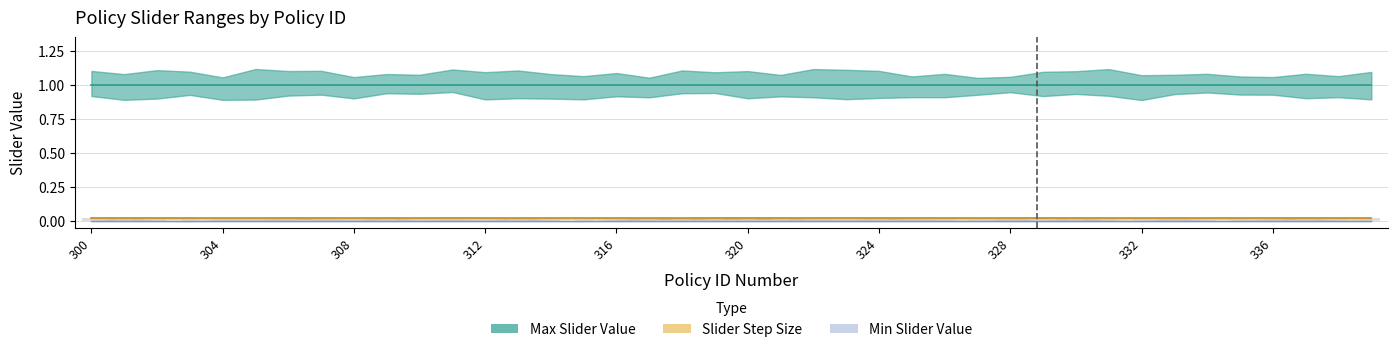

What is the value of the Max Slider Value bar at the 2nd from the left?

1.0